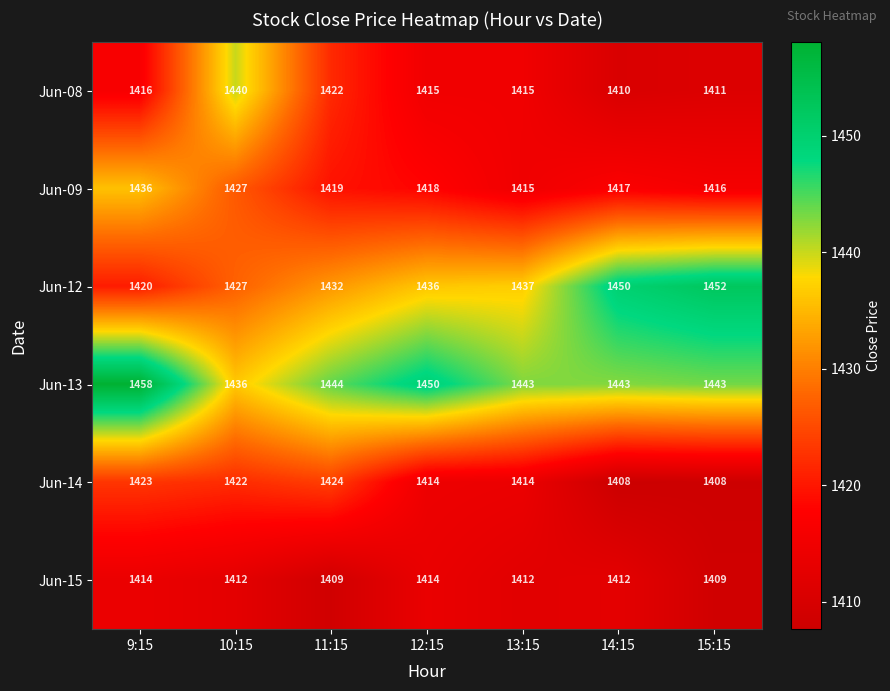

Read the Jun-09 value at 13:15, to the nearest 10.

1420